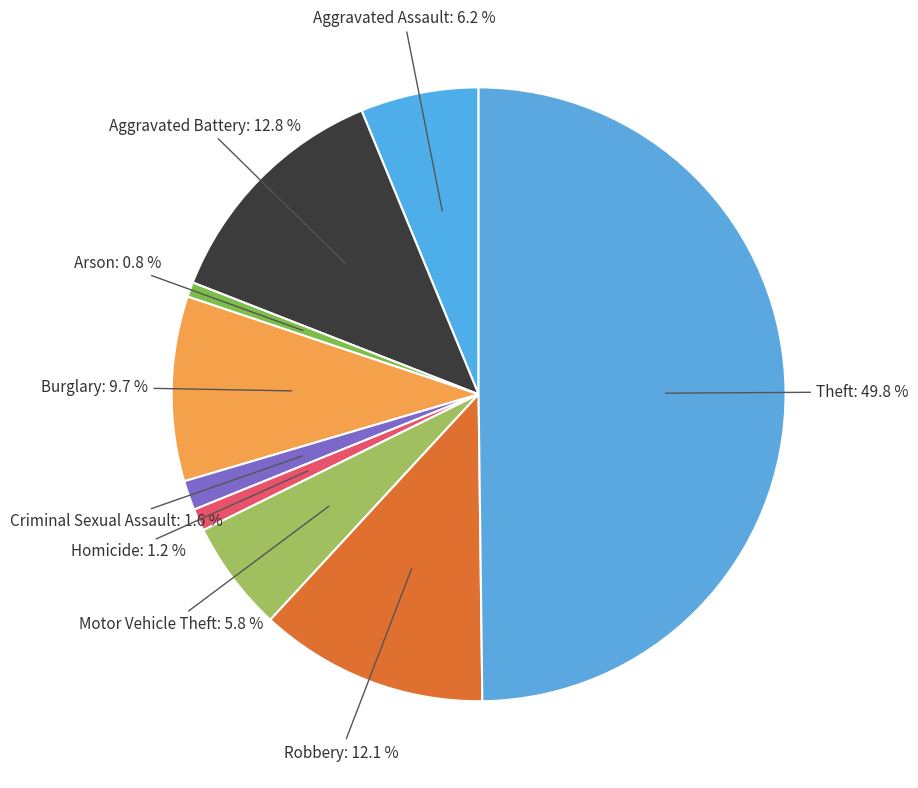

How many segments does this pie chart have?

9